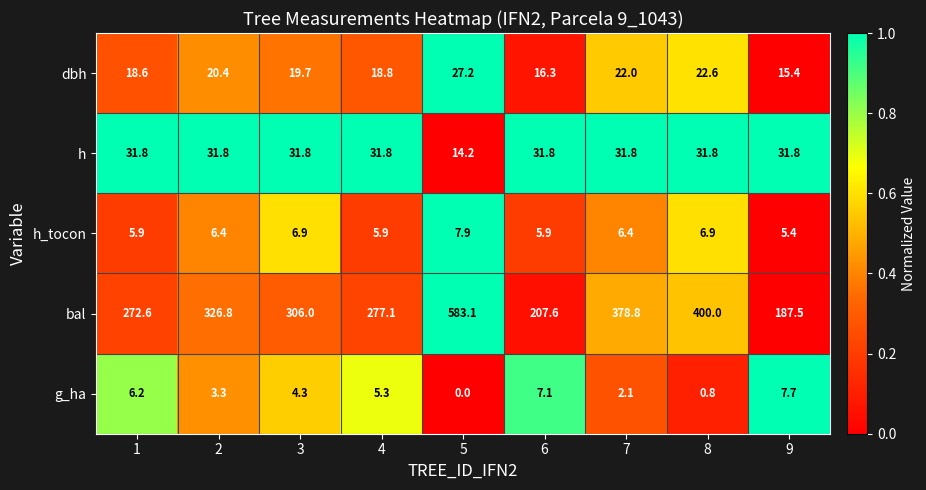

What is the difference between the highest and lowest values at 7?

376.7